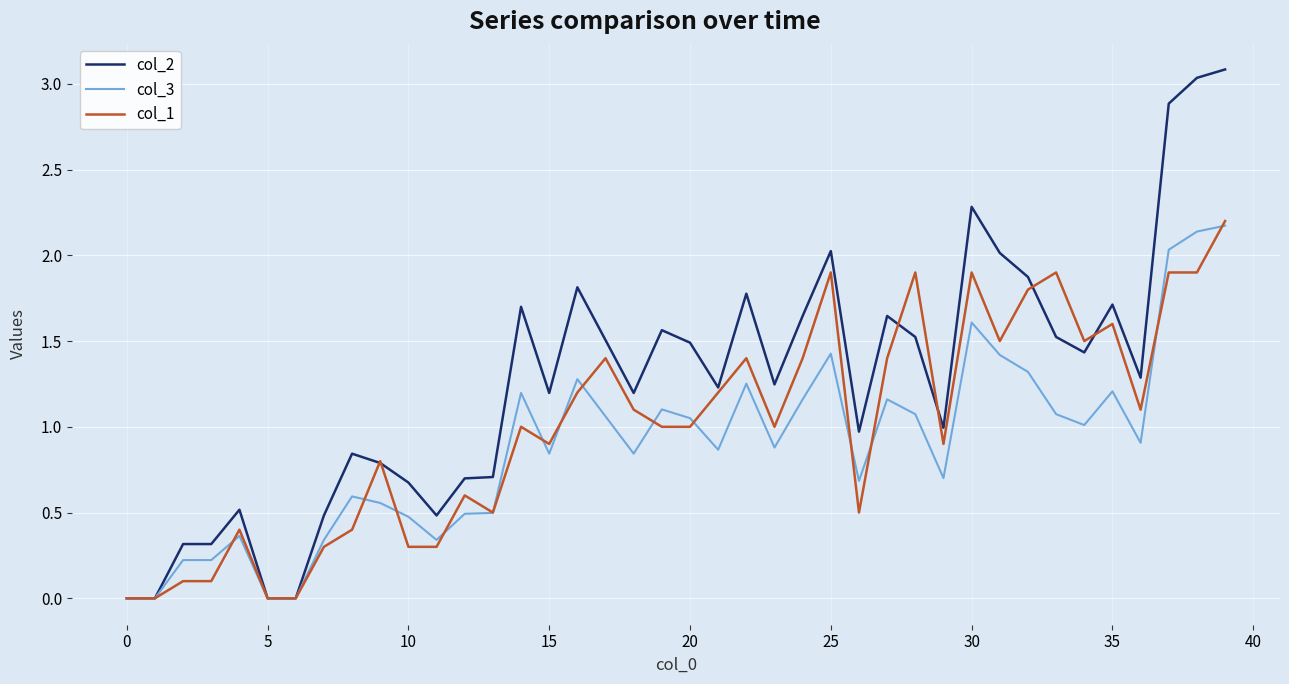

List the series in order of their overall mean, lowest first.

col_3, col_1, col_2